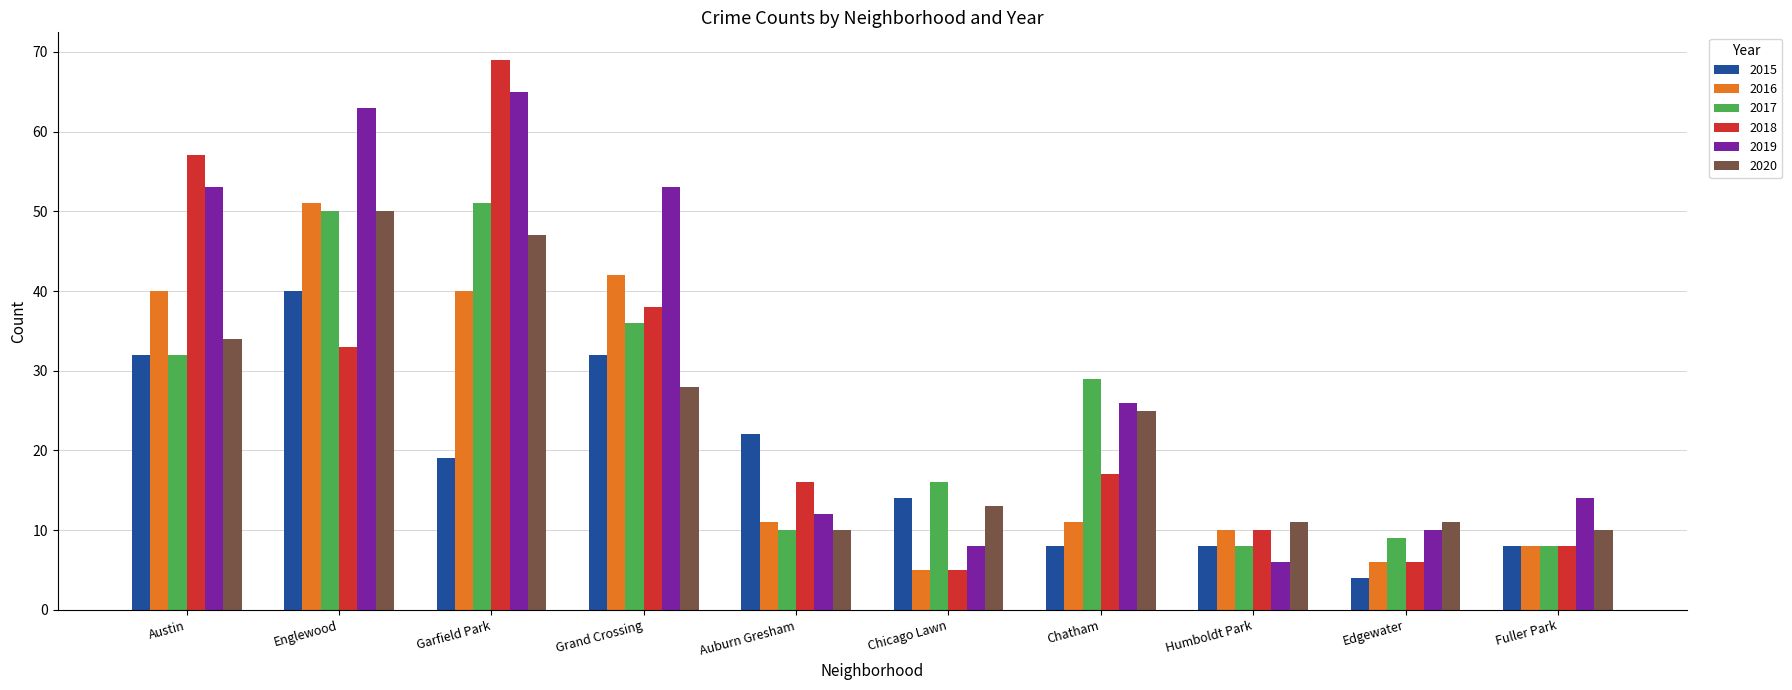

What is the difference between the maximum and second lowest values in the 2015 series?

32